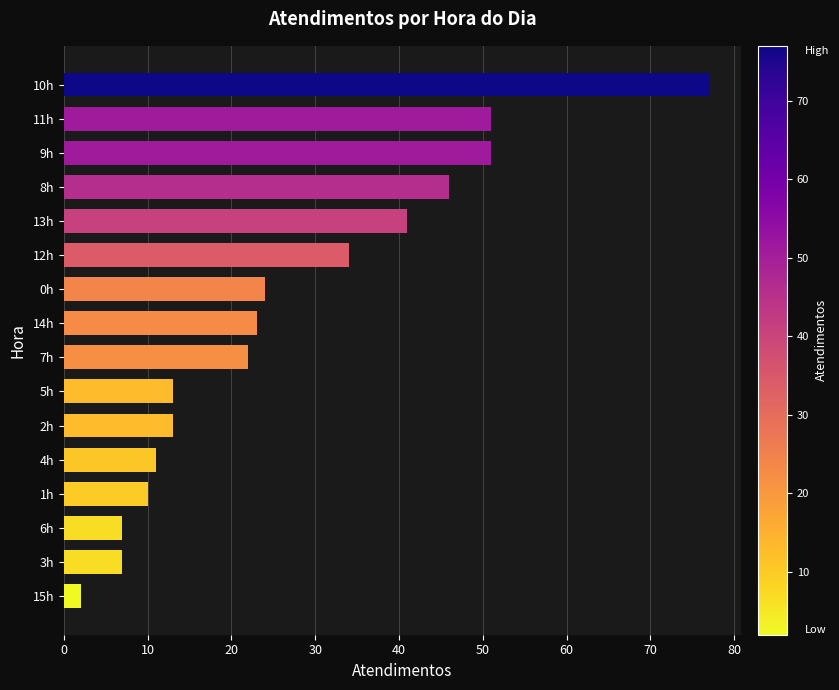

Reading bottom to top, transcribe all the data shown in this chart.

2	7	7	10	11	13	13	22	23	24	34	41	46	51	51	77